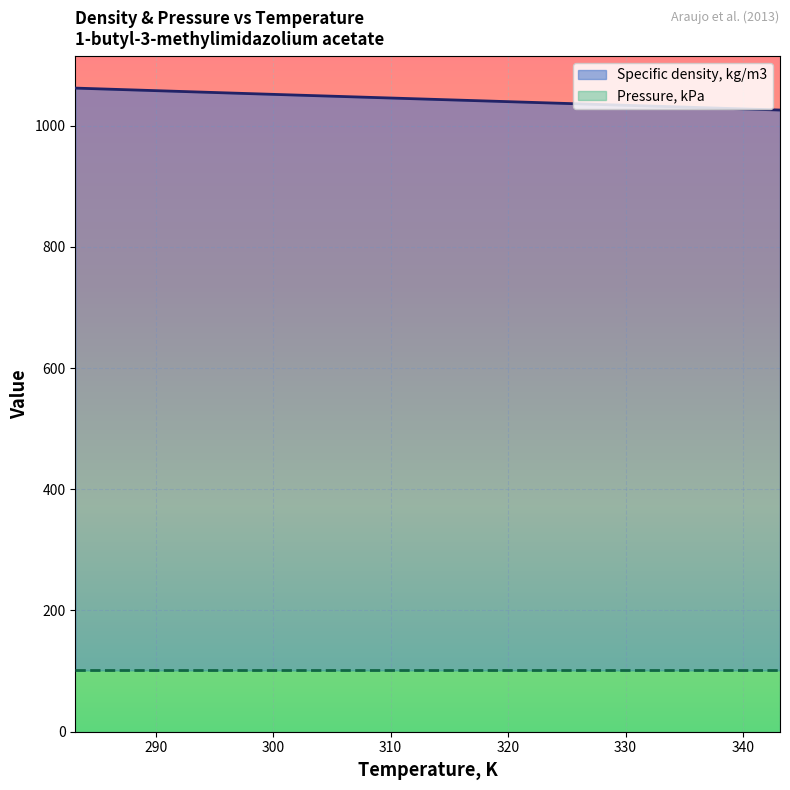

What is the average value of the Specific density, kg/m3 series?

1043.6